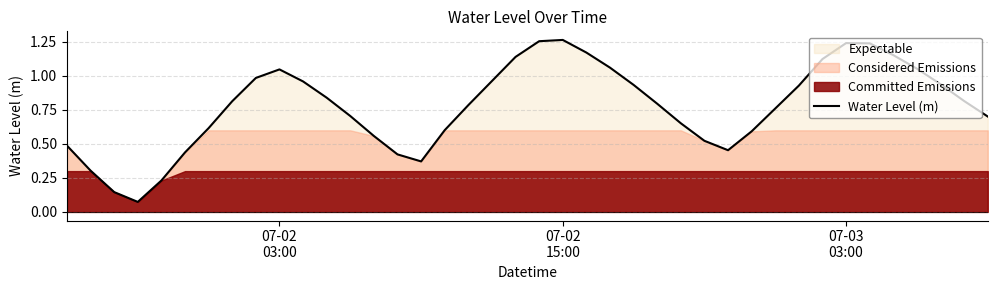

True or false: the data shows 0.2 at 34.

False